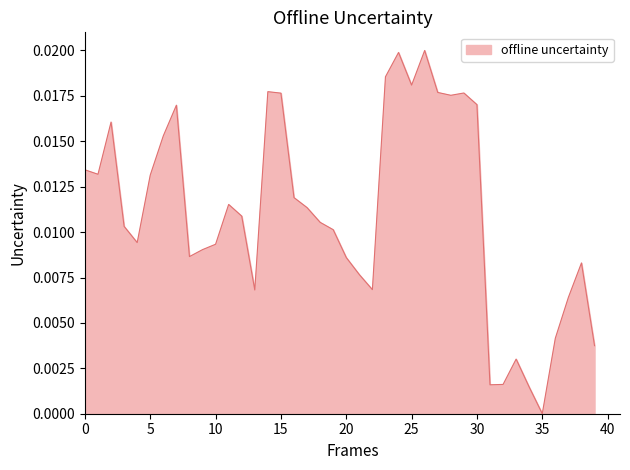

How many points are higher than both their immediate neighbors (excluding endpoints)?

9